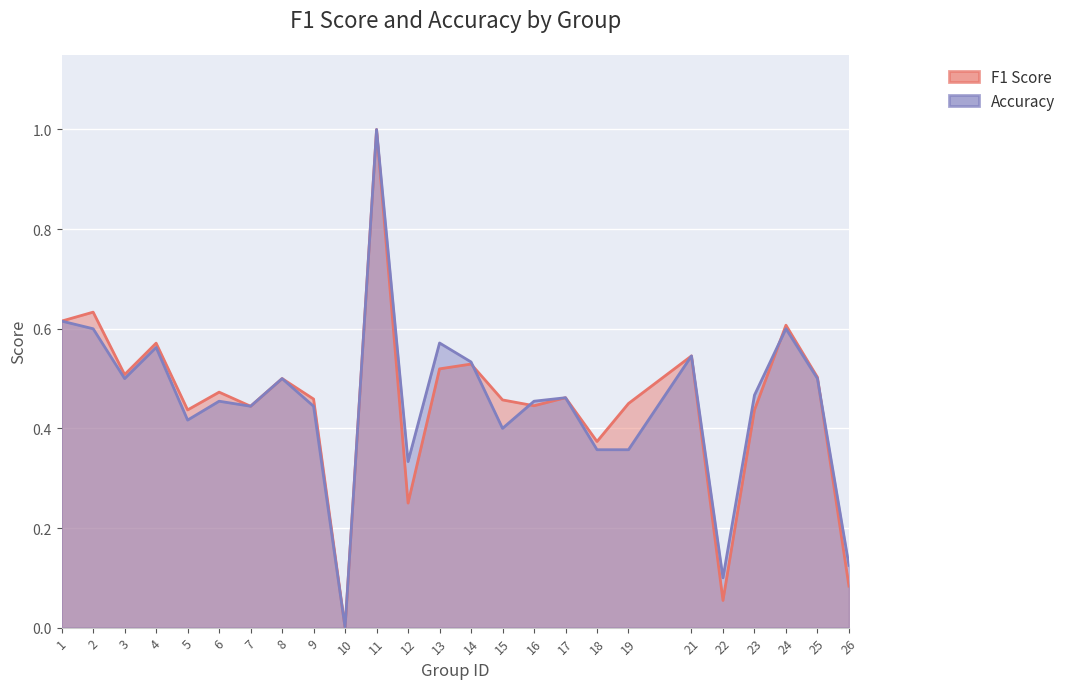

Reading left to right, extract all data points from this chart.

f1: 1=0.6	2=0.6	3=0.5	4=0.6	5=0.4	6=0.5	7=0.4	8=0.5	9=0.5	10=0.0	11=1.0	12=0.2	13=0.5	14=0.5	15=0.5	16=0.4	17=0.5	18=0.4	19=0.4	21=0.5	22=0.1	23=0.4	24=0.6	25=0.5	26=0.1
accuracy: 1=0.6	2=0.6	3=0.5	4=0.6	5=0.4	6=0.5	7=0.4	8=0.5	9=0.4	10=0.0	11=1.0	12=0.3	13=0.6	14=0.5	15=0.4	16=0.5	17=0.5	18=0.4	19=0.4	21=0.5	22=0.1	23=0.5	24=0.6	25=0.5	26=0.1